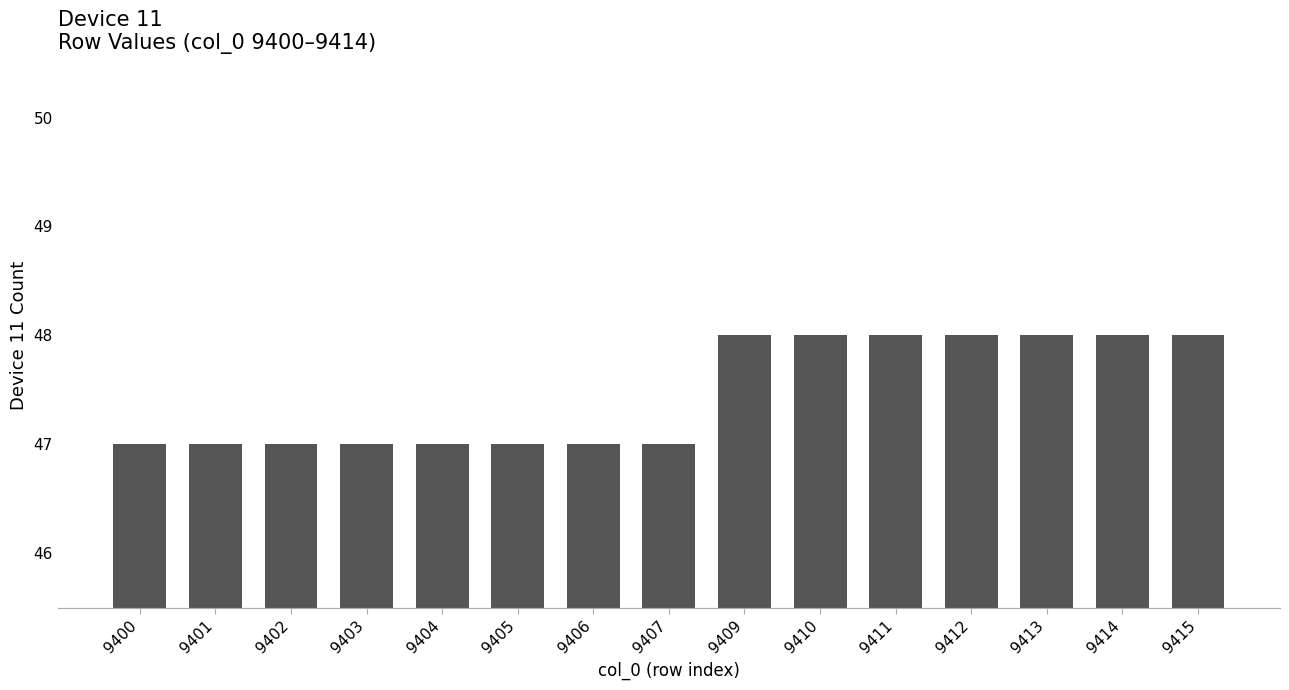

Count the number of data series in this chart.

1